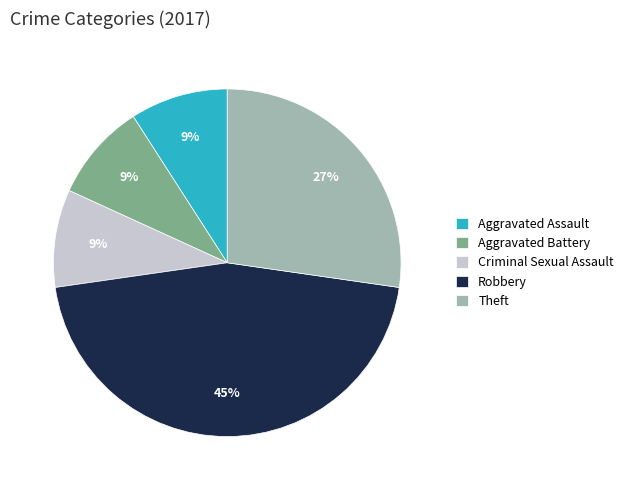

What is the largest slice in the pie chart?

Robbery